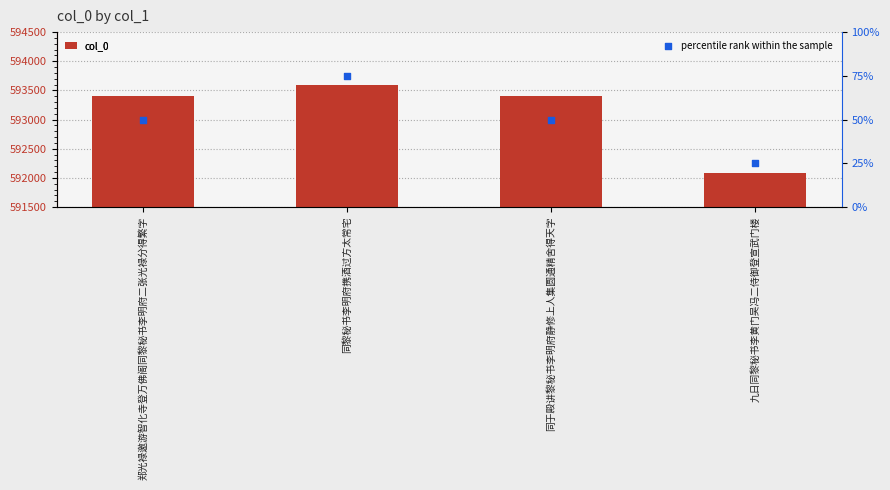

Is the value of col_0 at 同于殿讲黎秘书李明府静修上人集圆通精舍得天字 greater than the value of percentile rank within the sample at 同黎秘书李明府携酒过方太常宅?

Yes